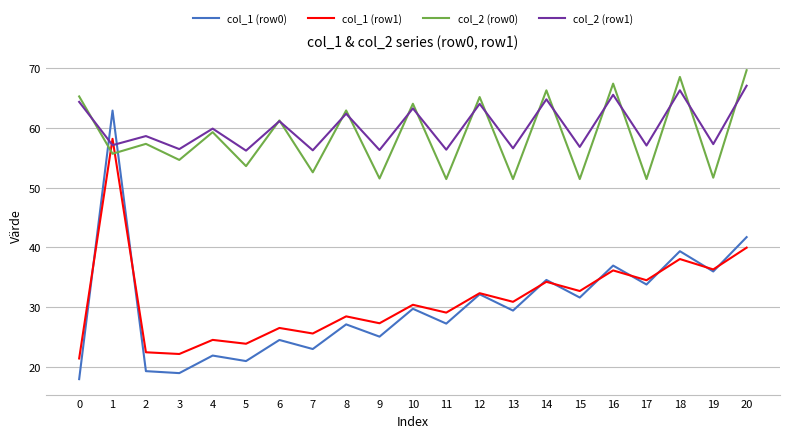

Does the chart have visible grid lines?

Yes